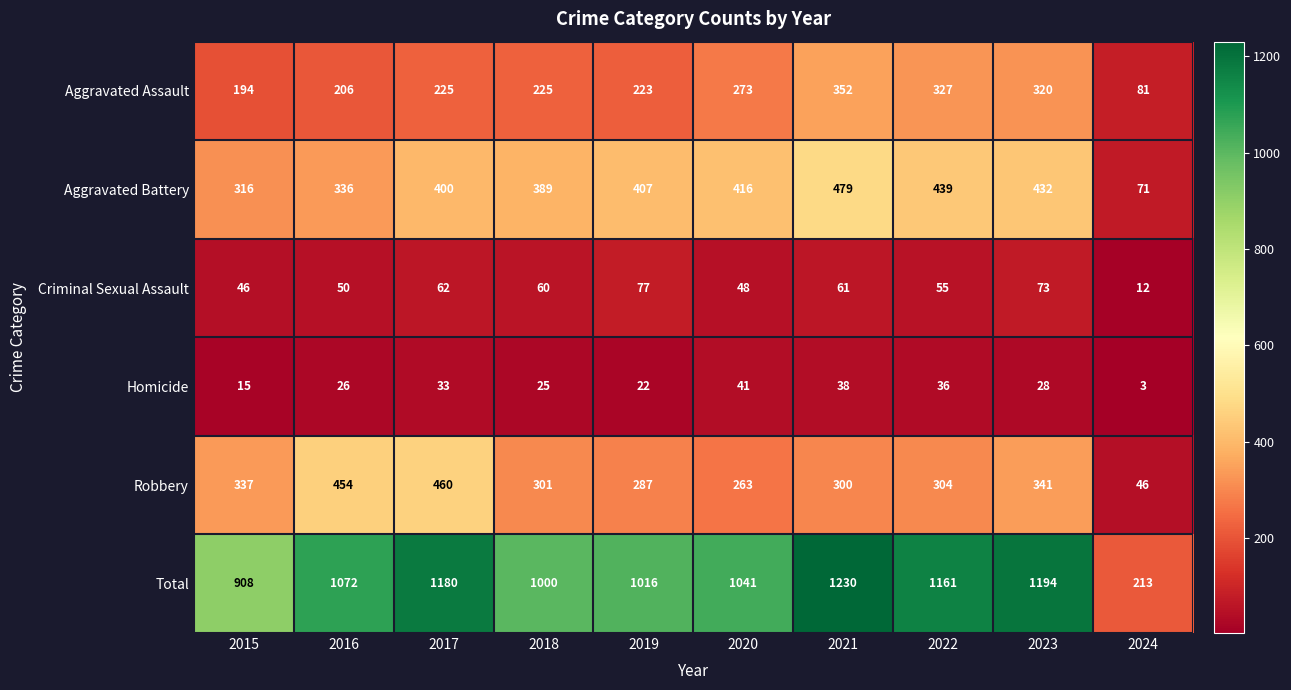

Where is Homicide nearest to the value 22?

2019